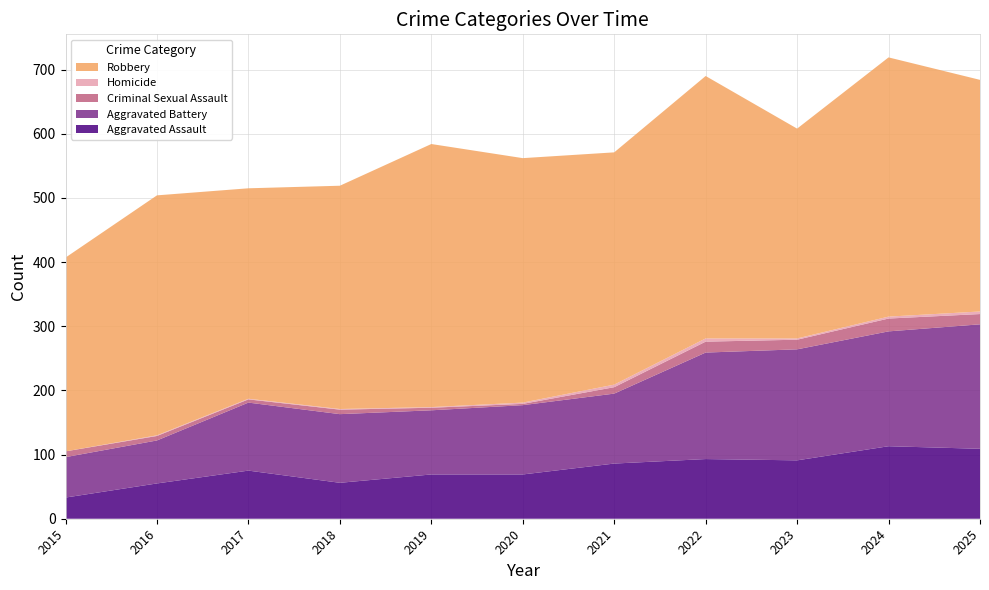

Reading left to right, what are all the values shown in this chart?

Aggravated Assault: 2015=33	2016=55	2017=75	2018=56	2019=69	2020=69	2021=86	2022=93	2023=91	2024=113	2025=109
Aggravated Battery: 2015=63	2016=67	2017=106	2018=107	2019=100	2020=108	2021=109	2022=166	2023=173	2024=179	2025=194
Criminal Sexual Assault: 2015=9	2016=7	2017=5	2018=7	2019=4	2020=2	2021=10	2022=17	2023=15	2024=20	2025=16
Homicide: 2015=0	2016=1	2017=1	2018=1	2019=1	2020=2	2021=4	2022=5	2023=2	2024=3	2025=4
Robbery: 2015=302	2016=374	2017=328	2018=348	2019=410	2020=381	2021=362	2022=409	2023=327	2024=404	2025=361